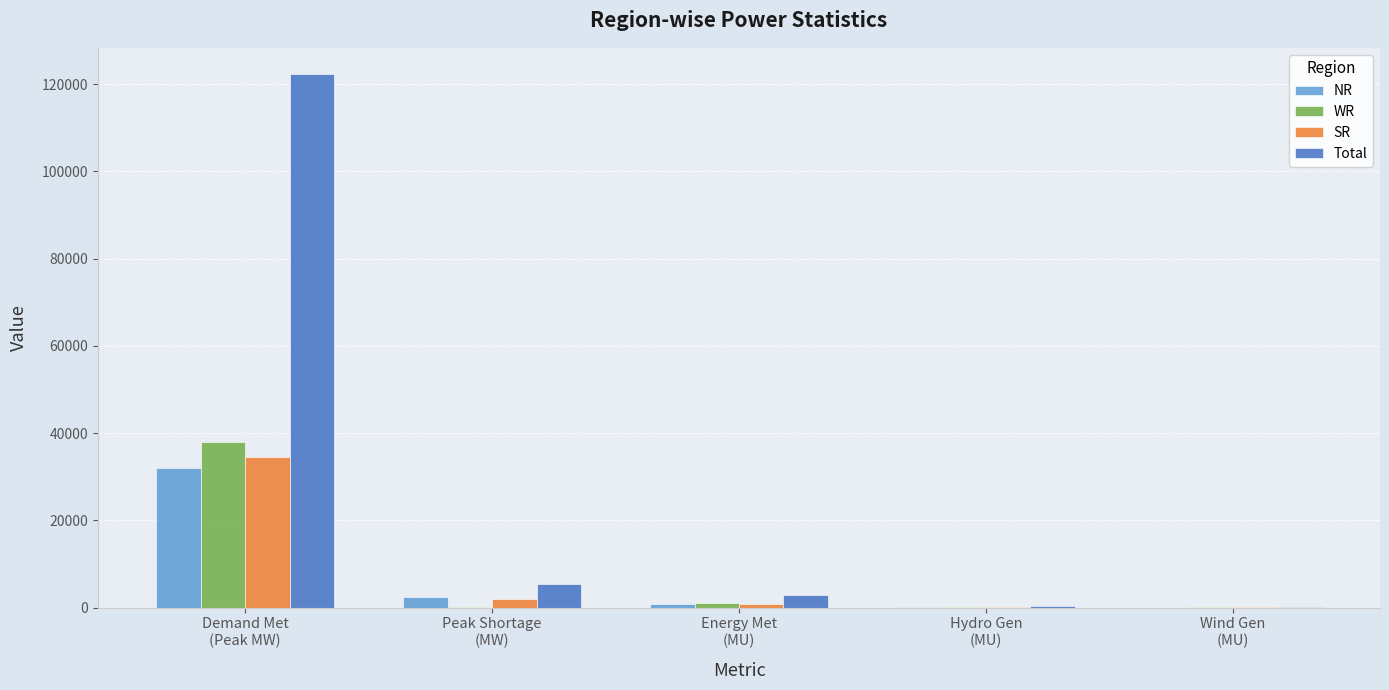

Is it true that WR equals 928 at Energy Met
(MU)?

True